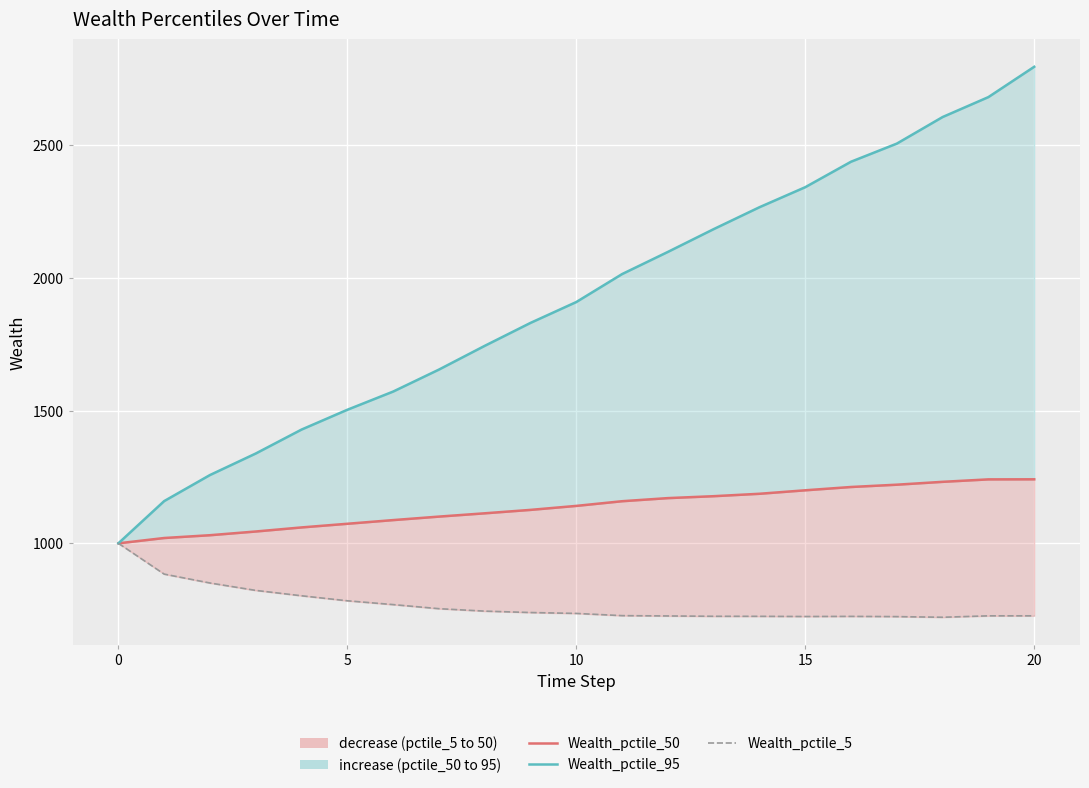

Reading left to right, extract all data points from this chart.

Wealth_pctile_50: 1000.0	1020.0	1030.5	1044.6	1059.9	1073.7	1087.5	1100.7	1113.1	1126.0	1141.0	1158.7	1170.4	1177.6	1186.7	1199.8	1212.3	1220.9	1231.7	1240.9	1241.2
Wealth_pctile_95: 1000.0	1159.1	1257.3	1338.4	1428.6	1503.2	1571.8	1654.6	1744.1	1830.6	1909.2	2014.6	2098.1	2183.9	2266.5	2342.0	2438.0	2506.2	2606.4	2681.5	2795.7
Wealth_pctile_5: 1000.0	883.9	850.5	822.6	802.3	783.5	769.1	753.7	744.5	739.2	735.8	727.5	726.3	725.0	724.9	724.2	724.7	723.8	721.4	726.7	726.8